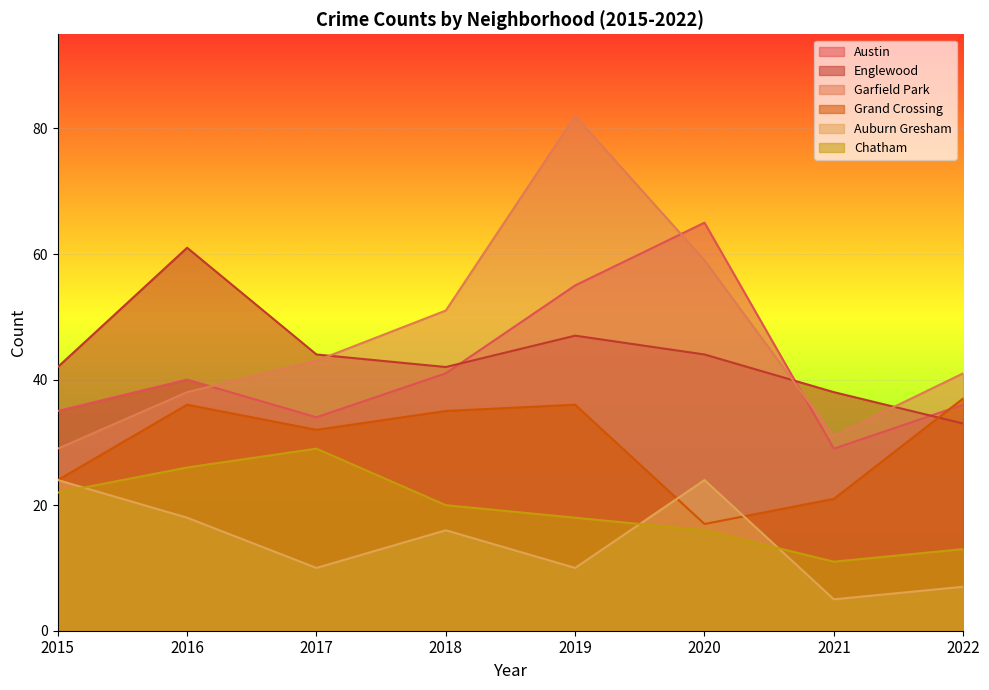

True or false: Austin has a value of 12 at 2016.

False